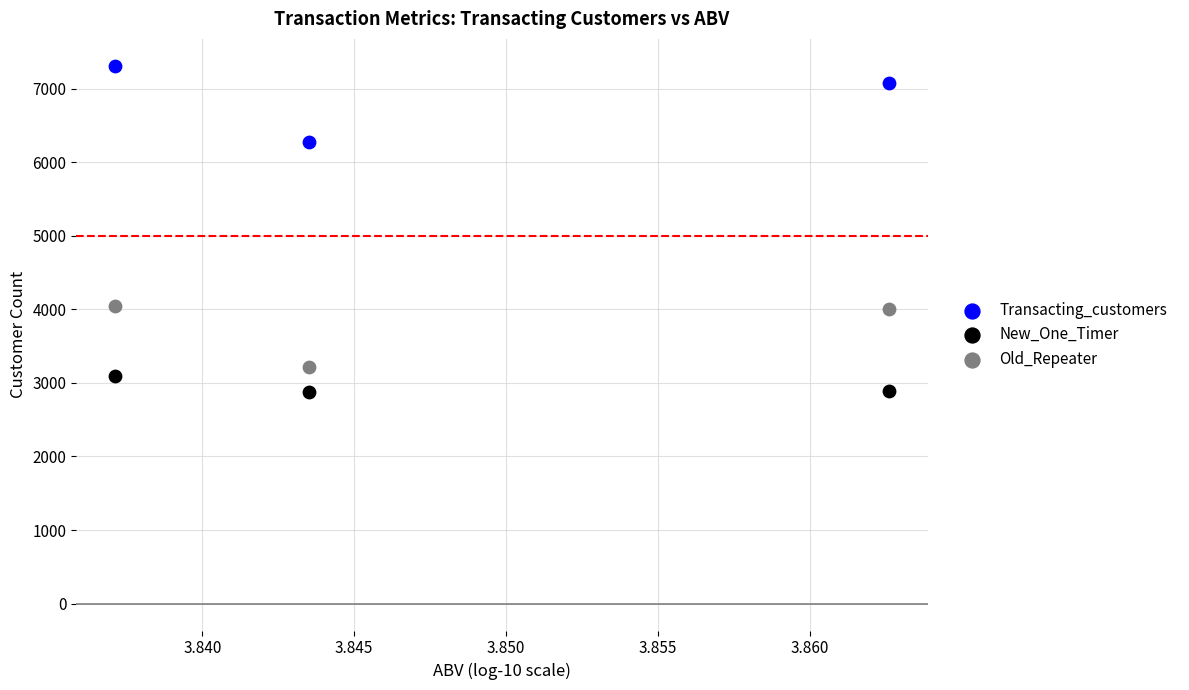

Which series has the largest Y range (max minus min)?

Transacting_customers